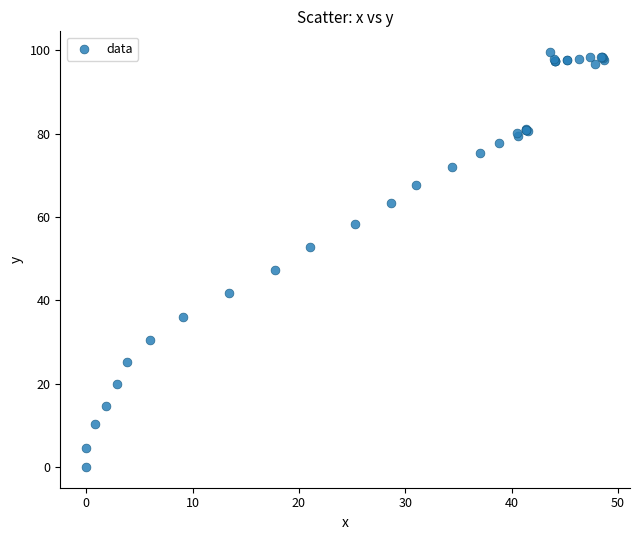

What Y value in the scatter plot is closest to 49?

47.3